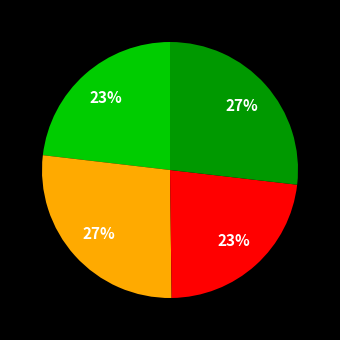

Count the number of slices in the pie.

4